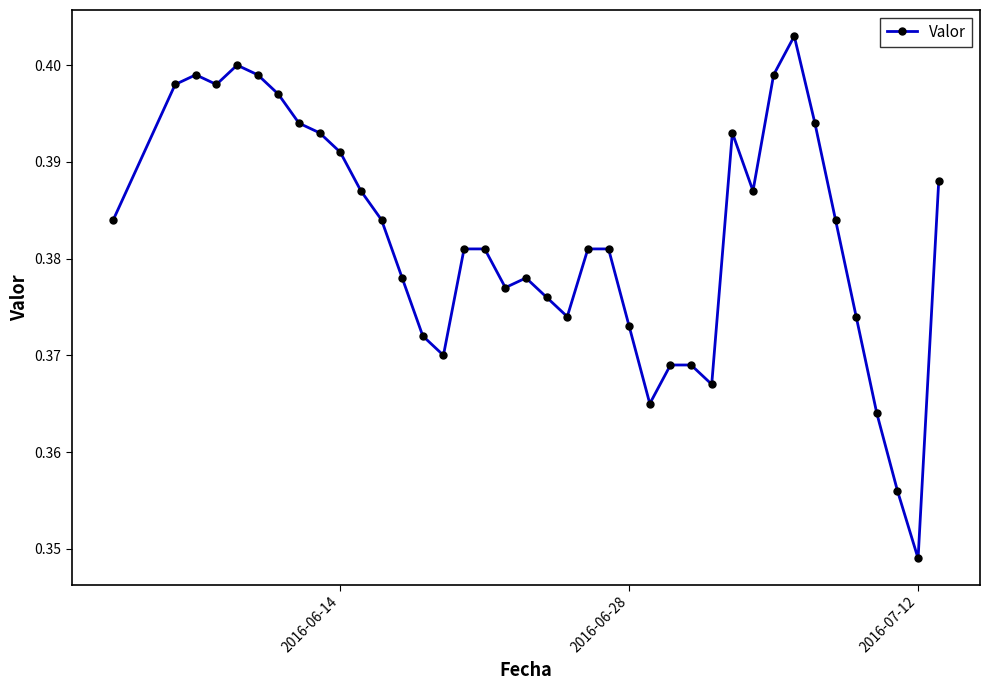

True or false: the data has more than 2 interior local peaks.

True